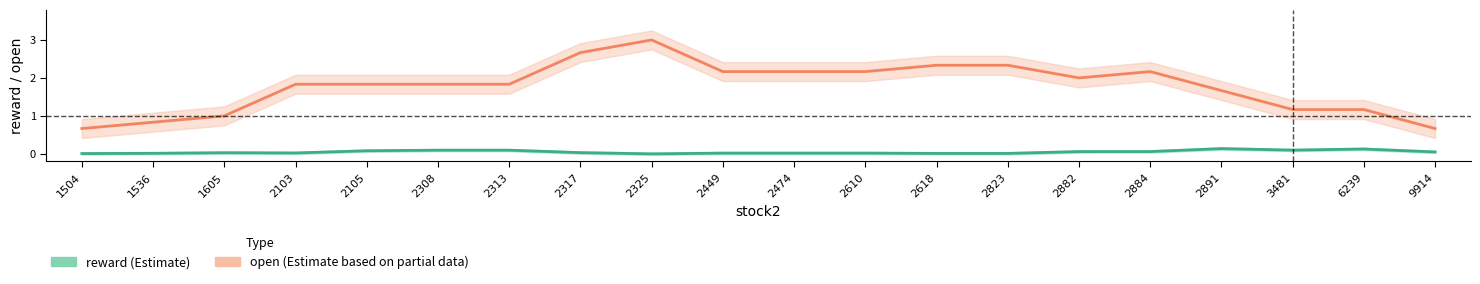

True or false: reward (Estimate) has a value of 0.0 at 2313.

False